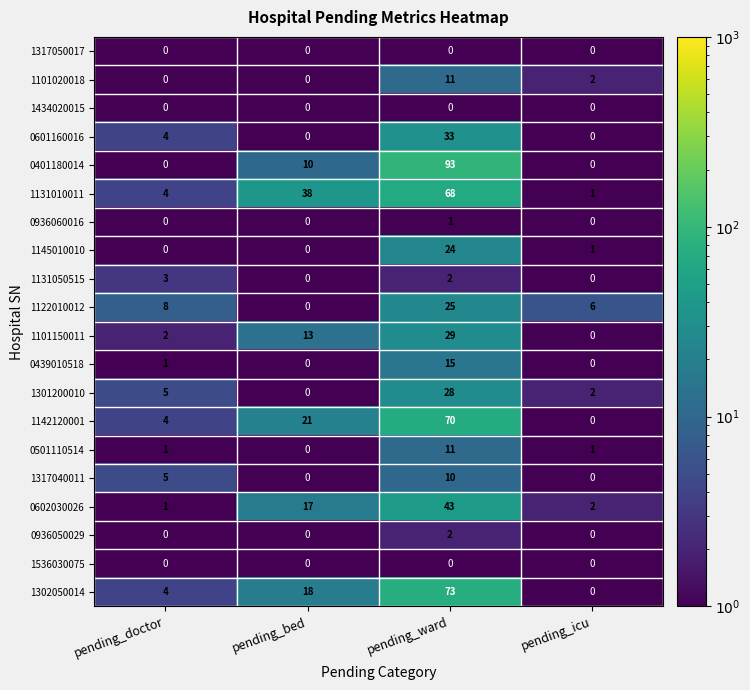

Which series changed the most between pending_doctor and pending_icu?

1317040011